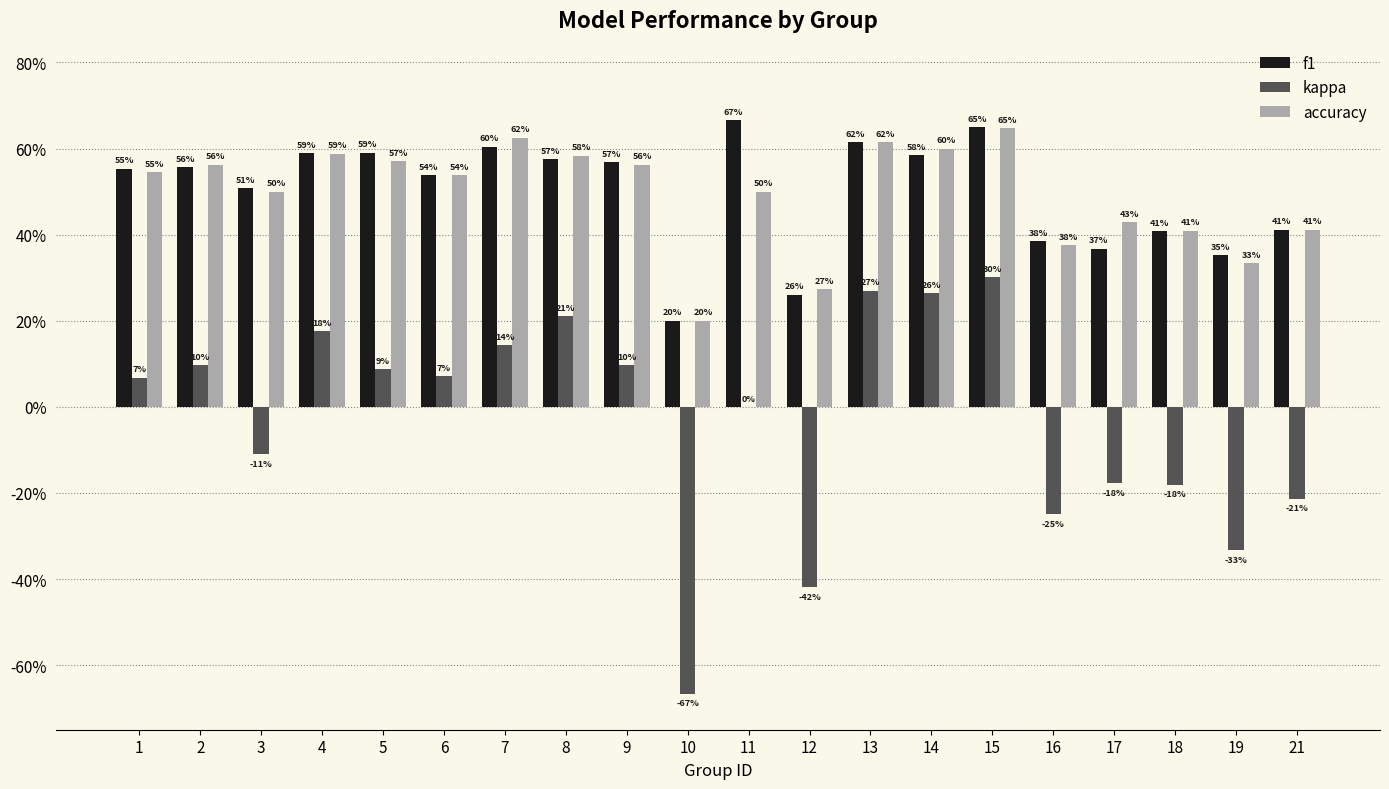

What are all the series names shown in the legend?

f1, kappa, accuracy